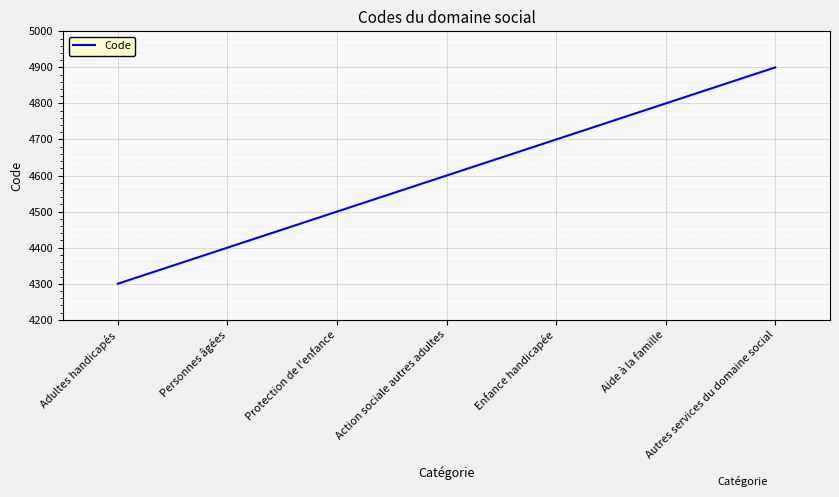

What is the smallest value displayed?

4300